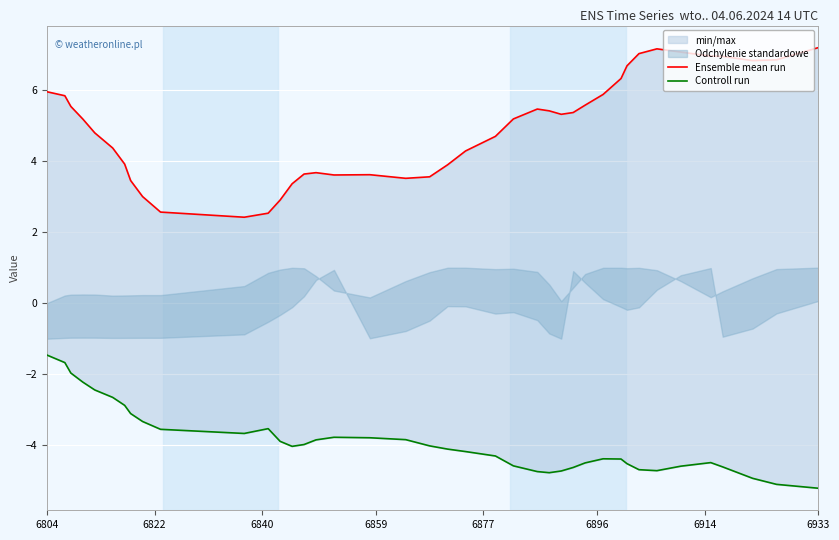

True or false: Ensemble mean run has a value of 3.6 at 9.

False